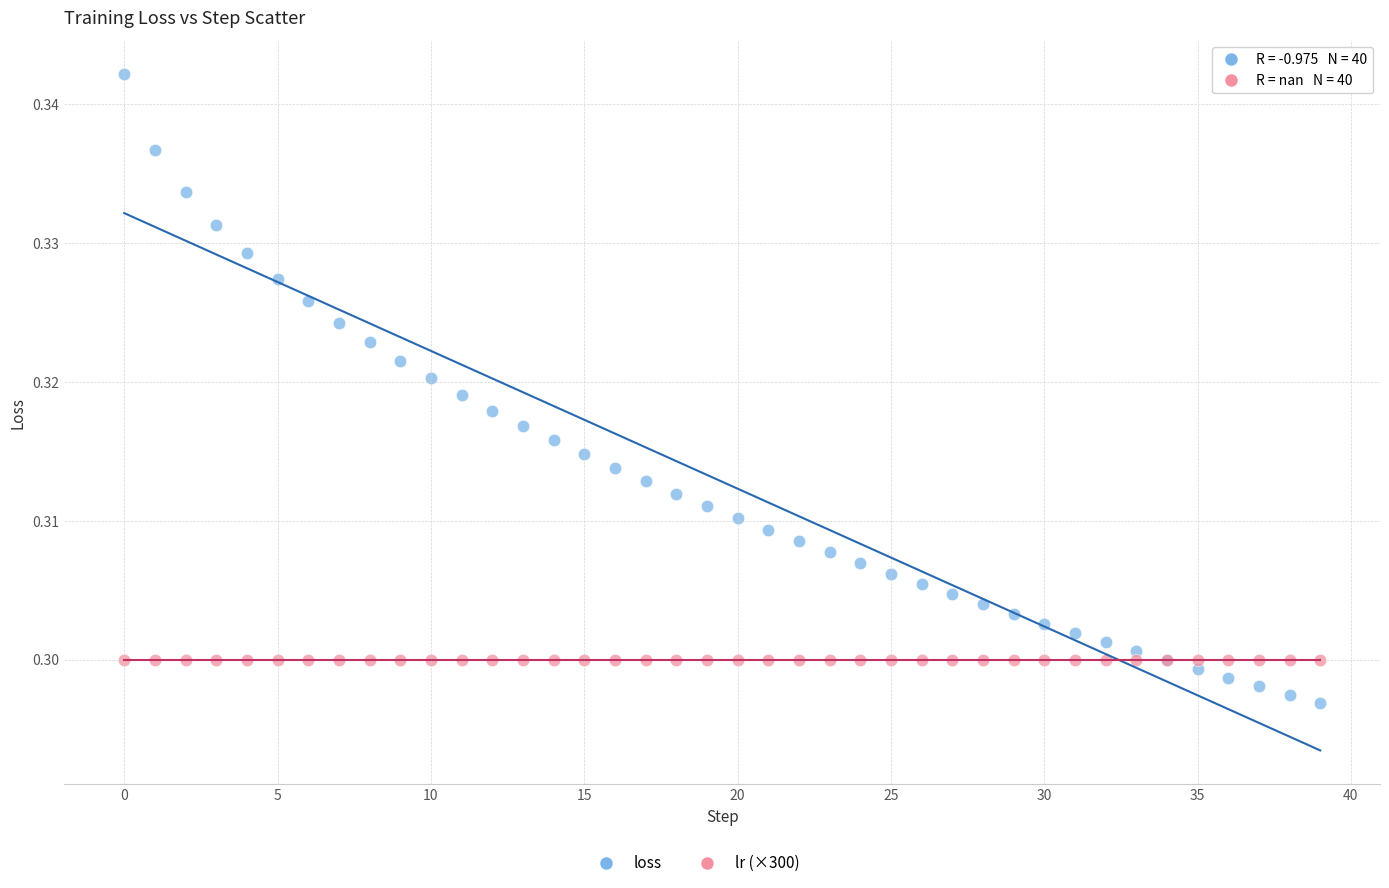

Which series reaches the minimum Y coordinate?

loss